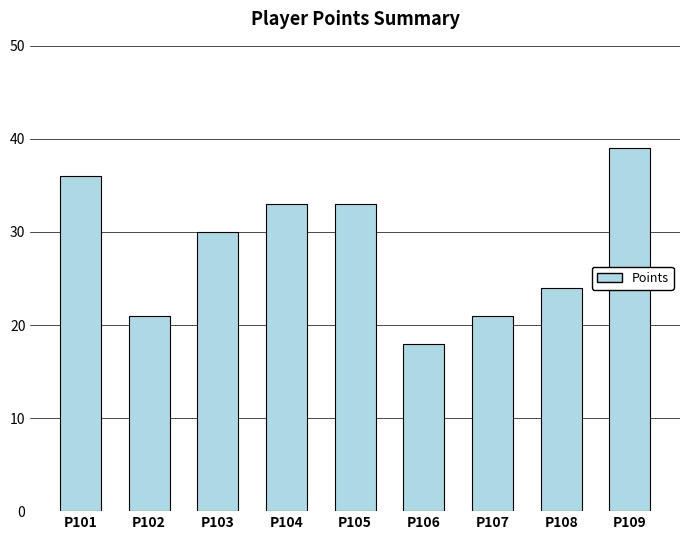

The chart shows a value of 33 at P104. True or false?

True